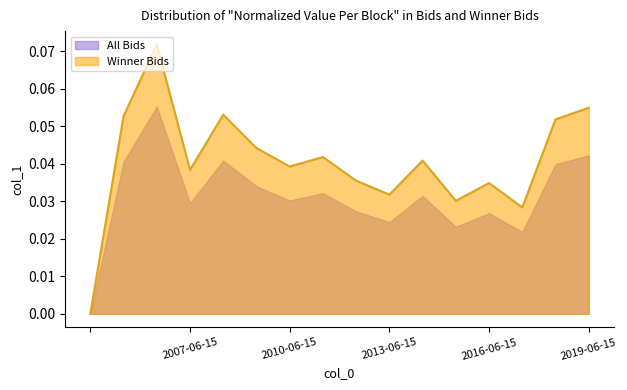

Does the chart display data point markers on the line(s)?

No